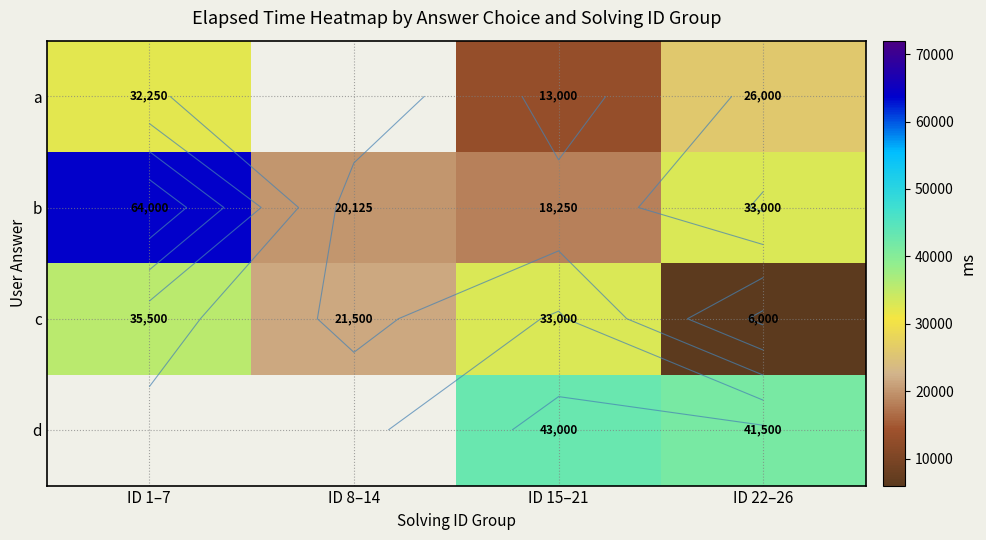

Count the number of categories in the chart.

4